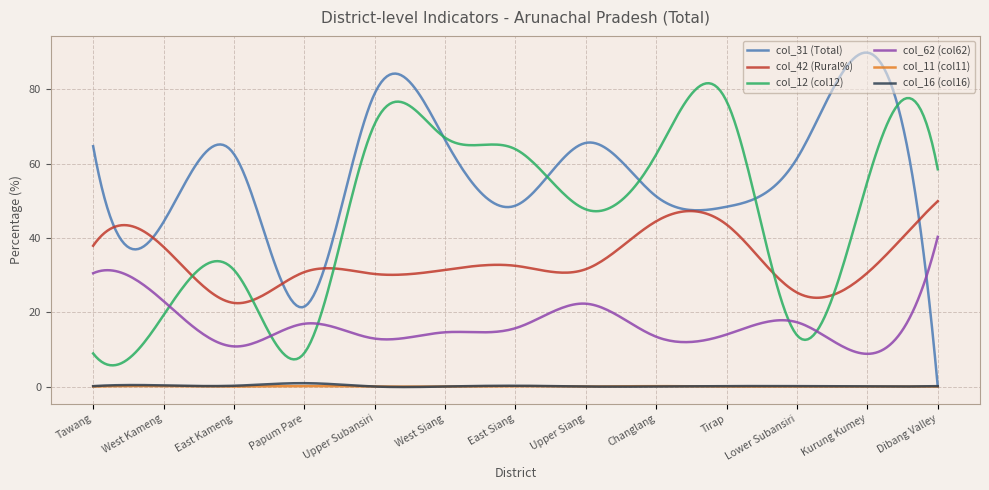

Which series has the largest total across all categories?

col_31 (Total)